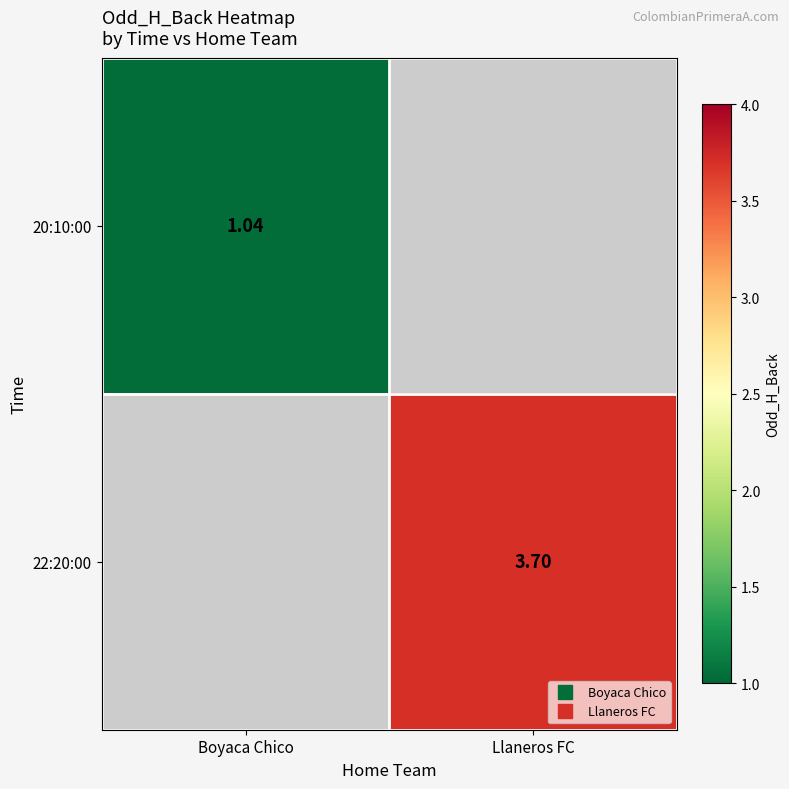

What is the maximum value for 20:10:00?

1.0